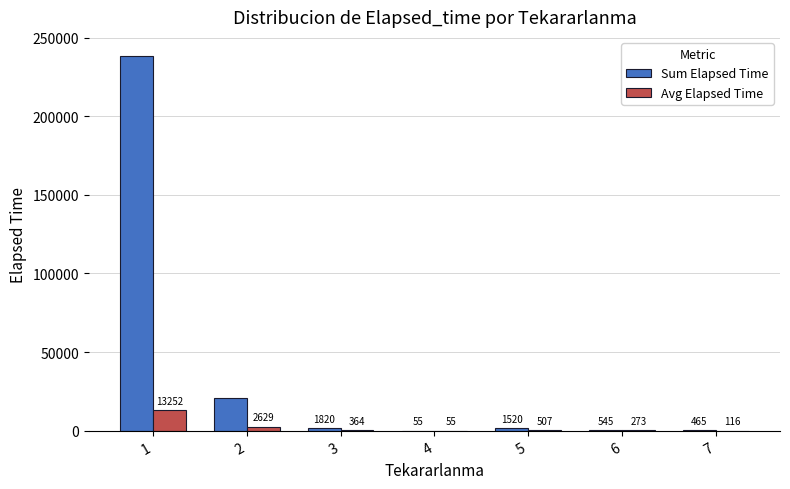

Which series changed the most between 1 and 2?

Sum Elapsed Time